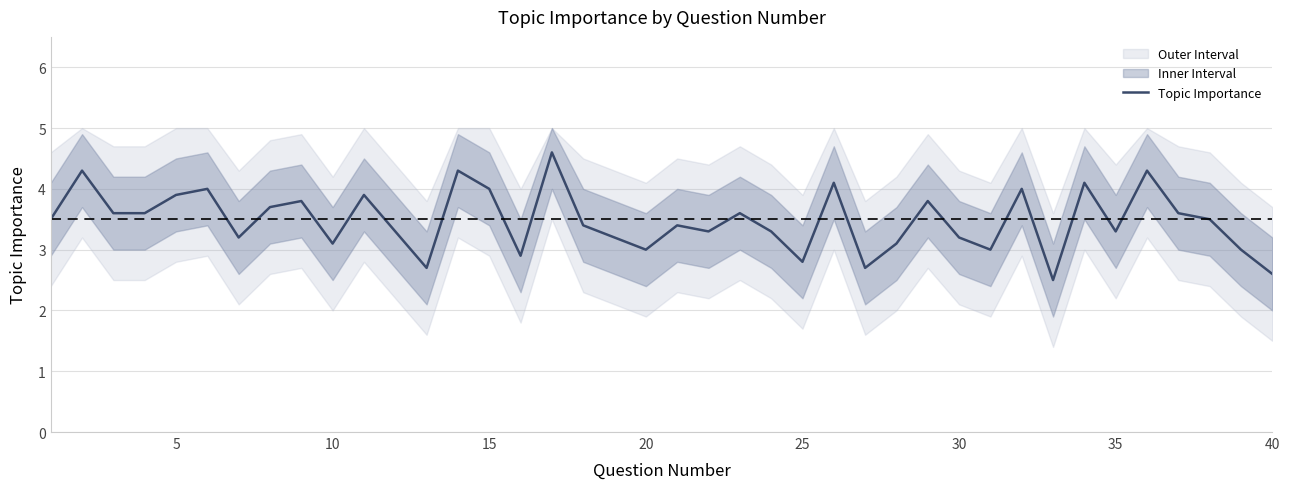

What is the difference between the maximum and minimum values?

2.1